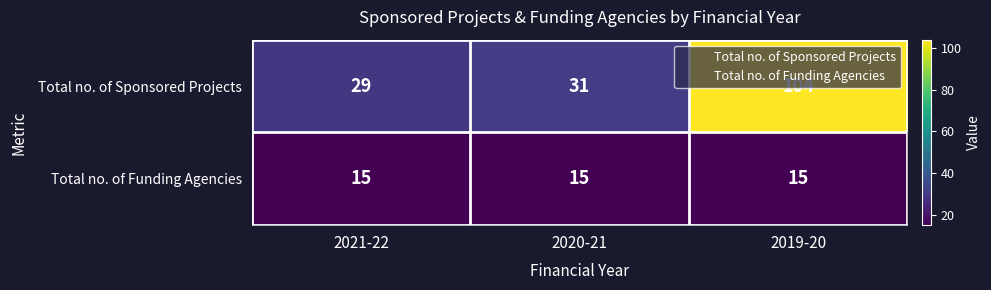

Which series changed the most between 2021-22 and 2019-20?

Total no. of Sponsored Projects